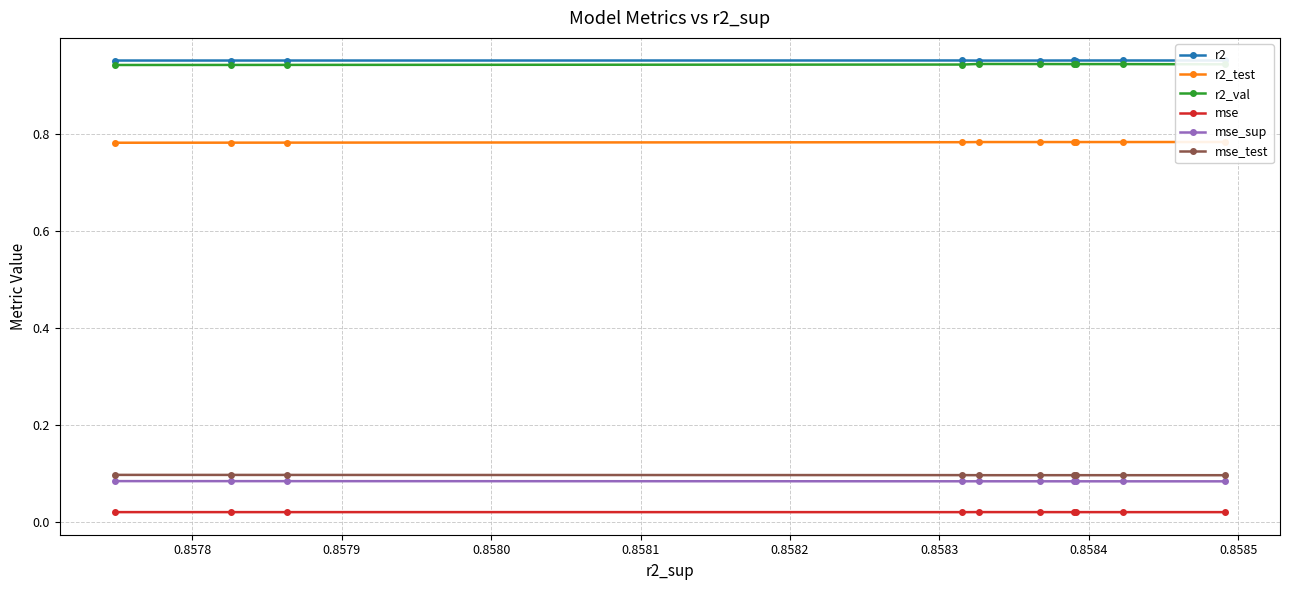

True or false: mse_sup and mse_test intersect in this chart.

False